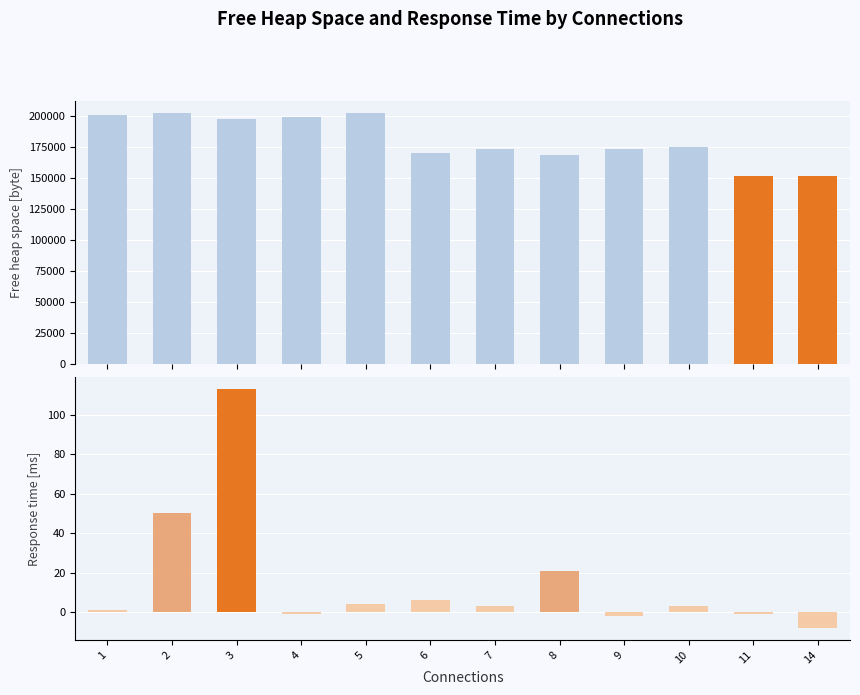

What is the total value across all series at 5?

202144